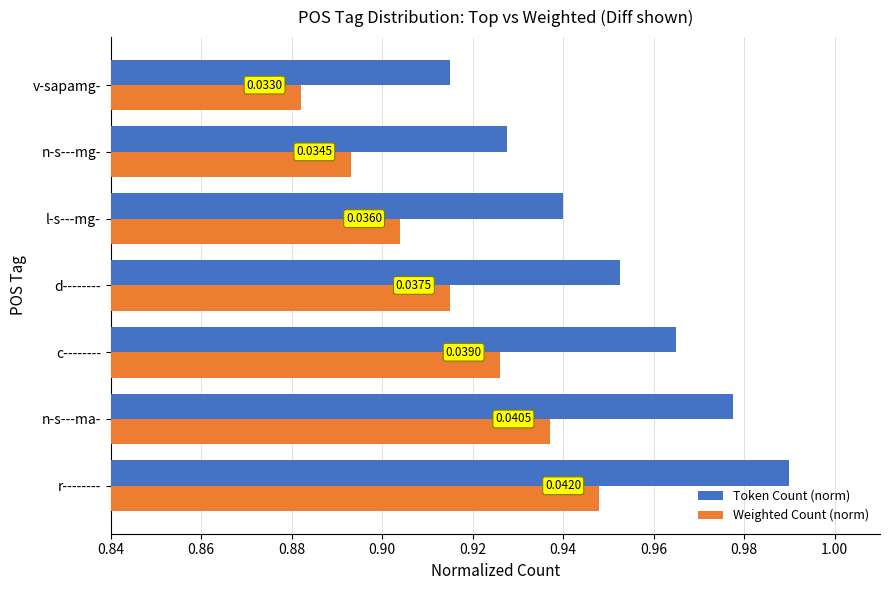

List the series in order of their peak value, lowest first.

Weighted Count (norm), Token Count (norm)